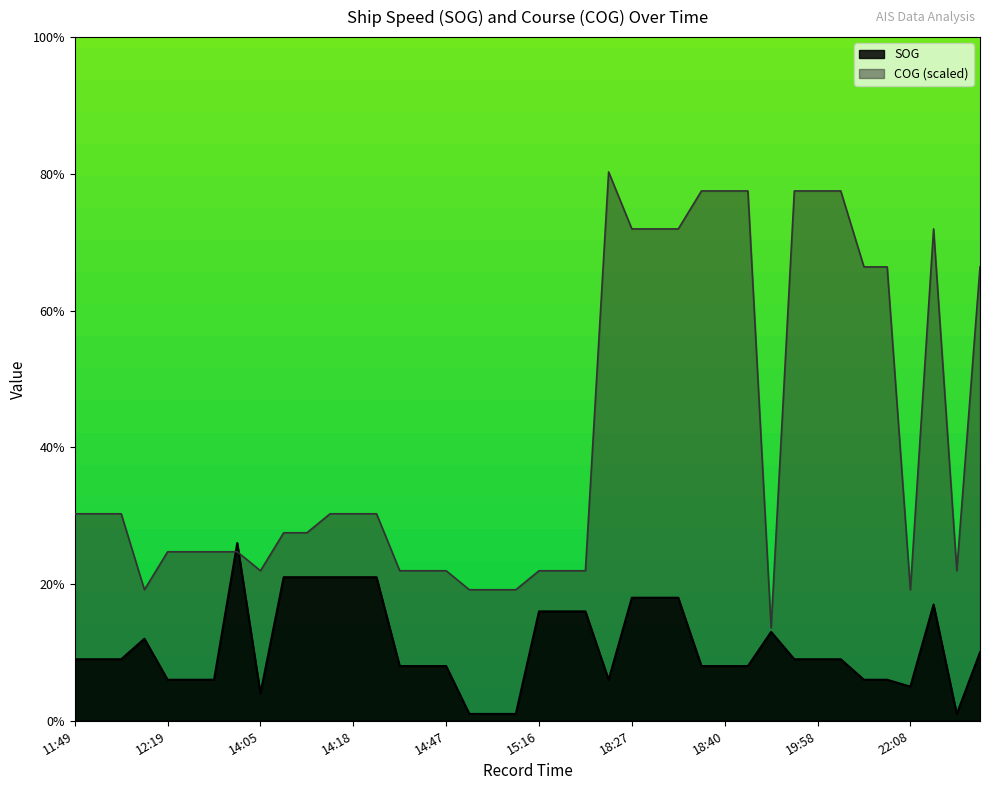

Which category has the lowest value in the SOG series?

14:58